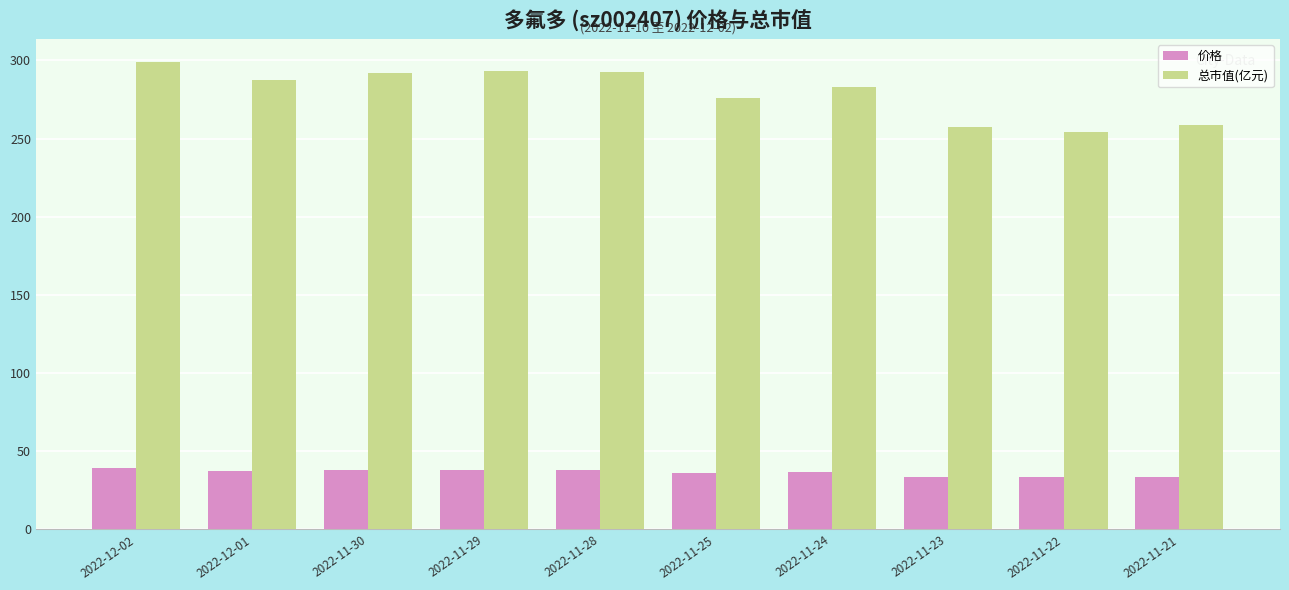

What is the minimum value shown in the chart?

33.2